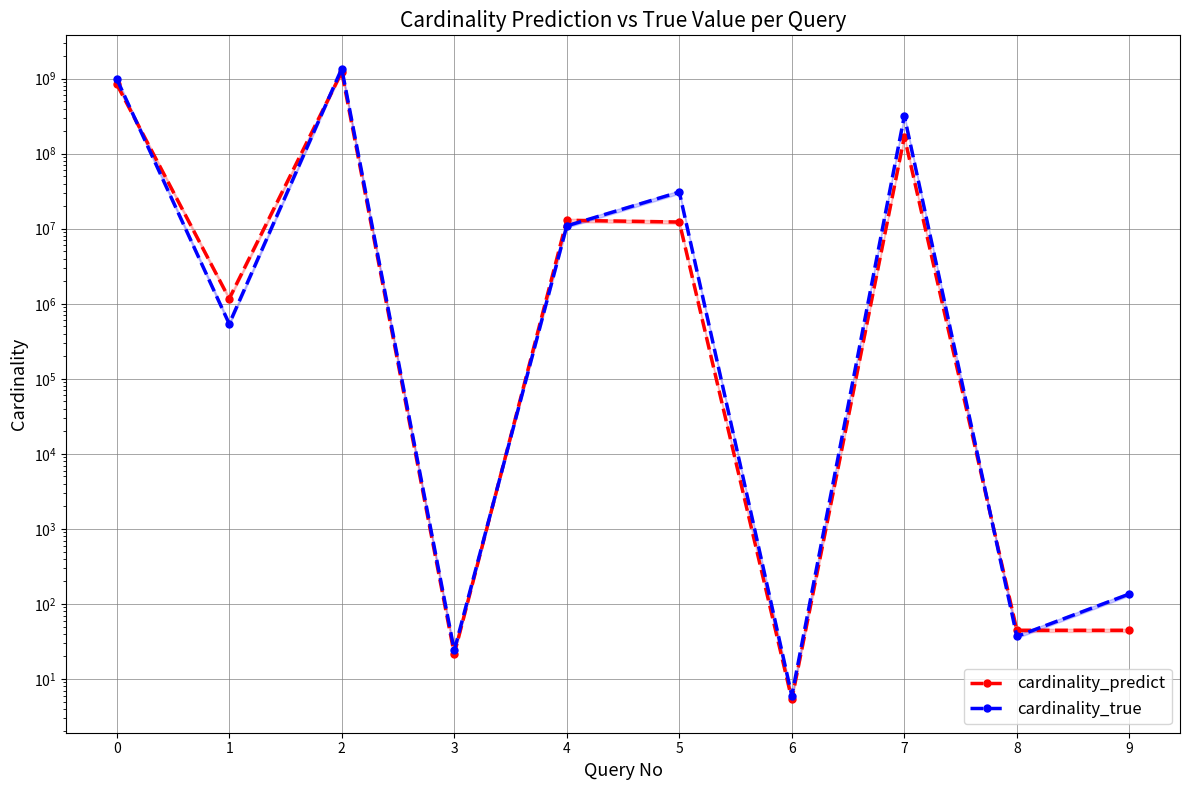

True or false: cardinality_predict and cardinality_true cross at least once.

True